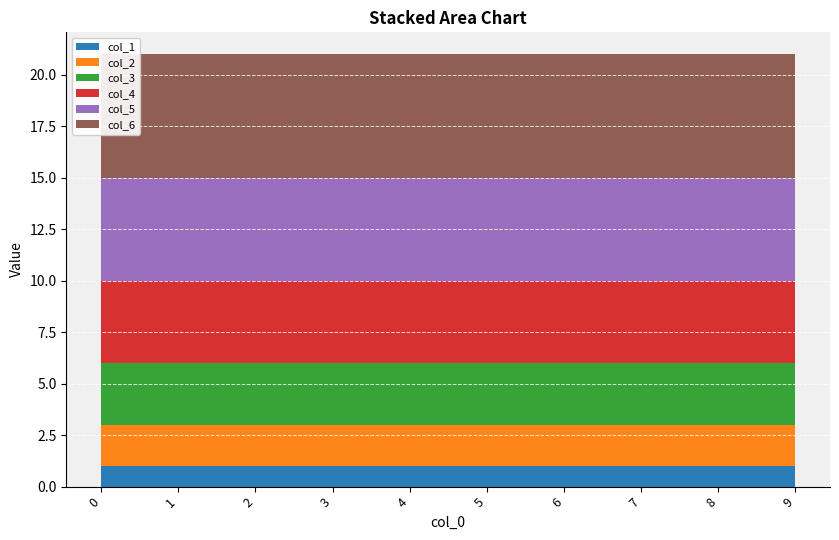

Reading right to left, extract all data points from this chart.

col_1: 9=1	8=1	7=1	6=1	5=1	4=1	3=1	2=1	1=1	0=1
col_2: 9=2	8=2	7=2	6=2	5=2	4=2	3=2	2=2	1=2	0=2
col_3: 9=3	8=3	7=3	6=3	5=3	4=3	3=3	2=3	1=3	0=3
col_4: 9=4	8=4	7=4	6=4	5=4	4=4	3=4	2=4	1=4	0=4
col_5: 9=5	8=5	7=5	6=5	5=5	4=5	3=5	2=5	1=5	0=5
col_6: 9=6	8=6	7=6	6=6	5=6	4=6	3=6	2=6	1=6	0=6